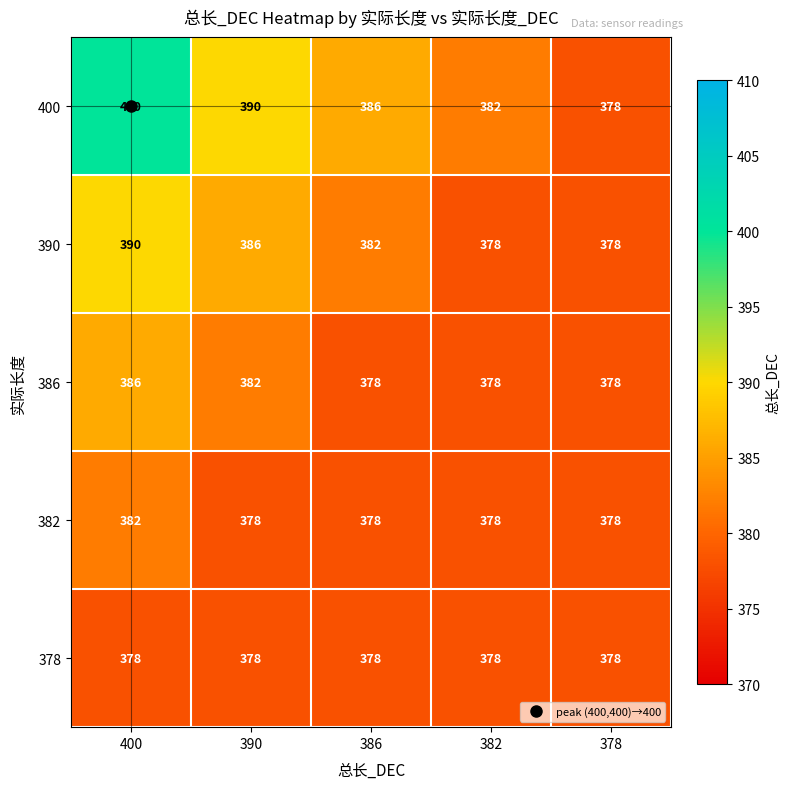

At which label is 400 closest to 389?

390